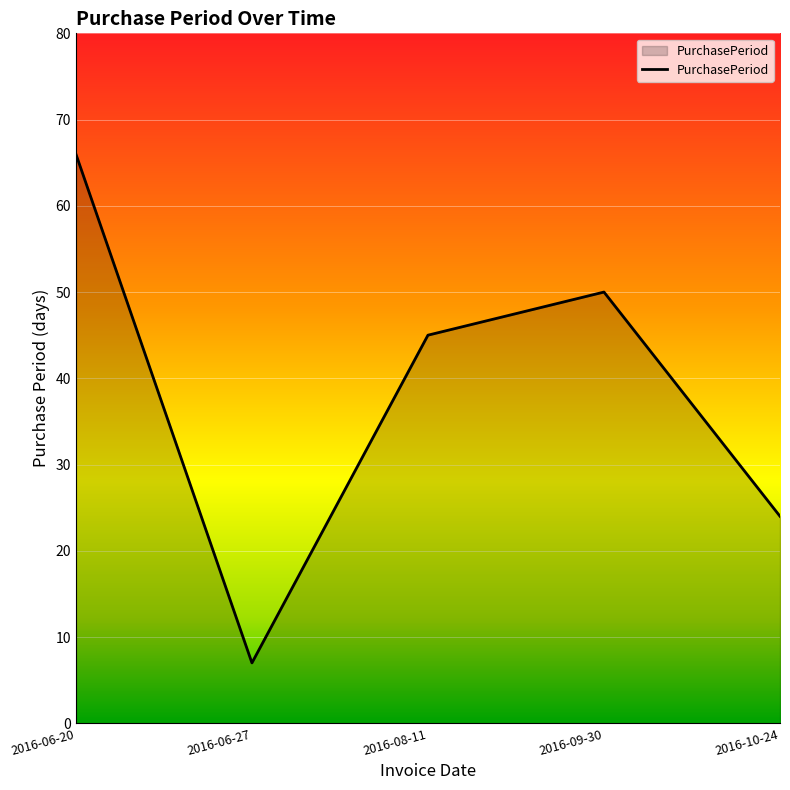

Is it true that the value at 2016-06-27 is 7?

True